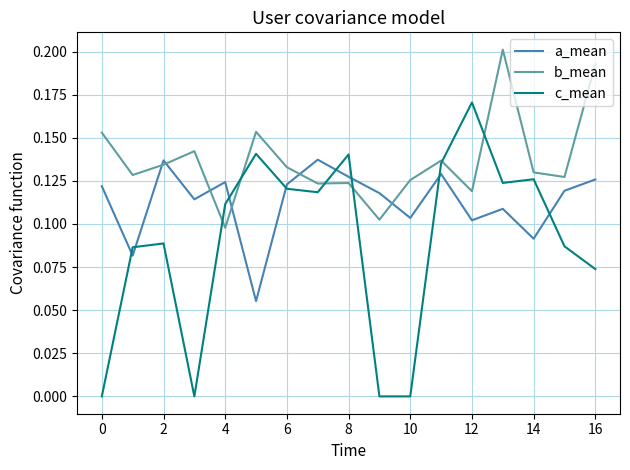

Which series has the widest spread of values?

c_mean